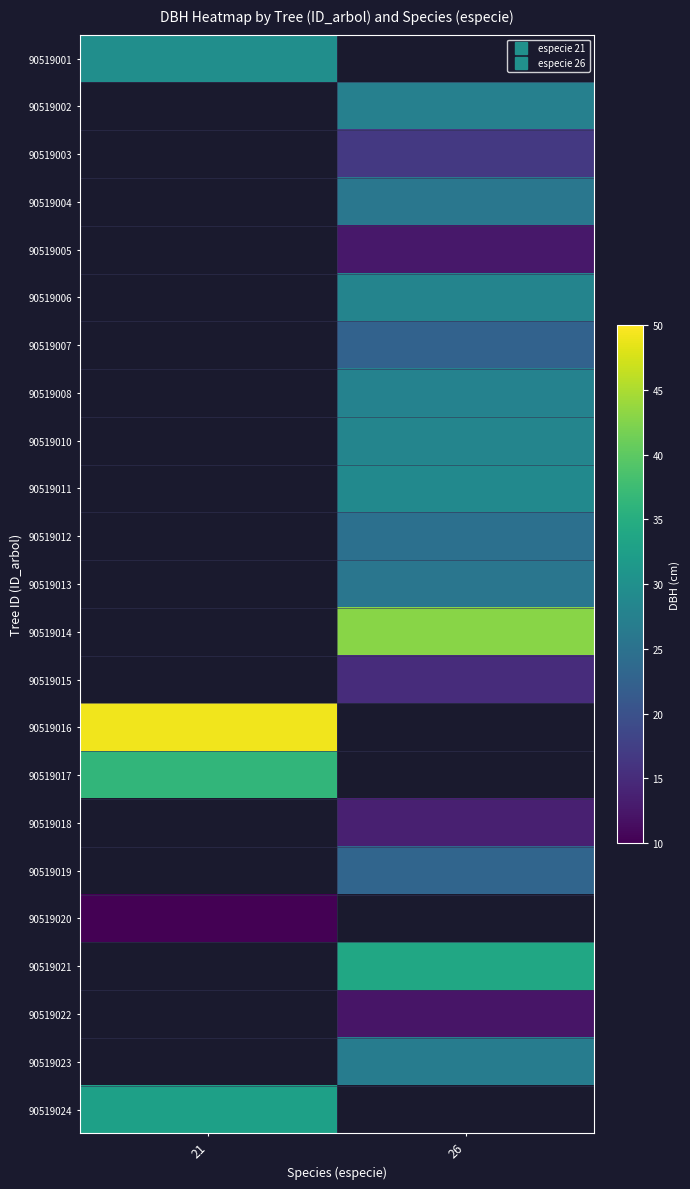

Read the 90519003 value at 26.

16.6